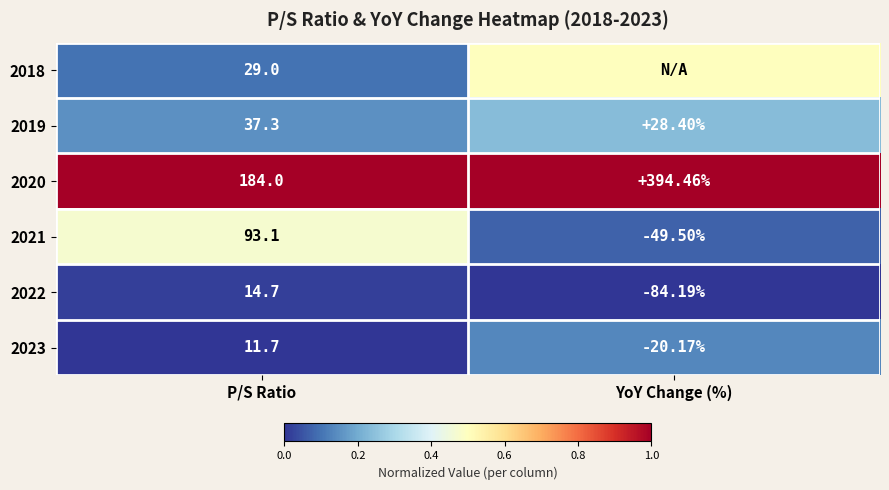

Rank the categories by 2023 value from highest to lowest.

P/S Ratio, YoY Change (%)